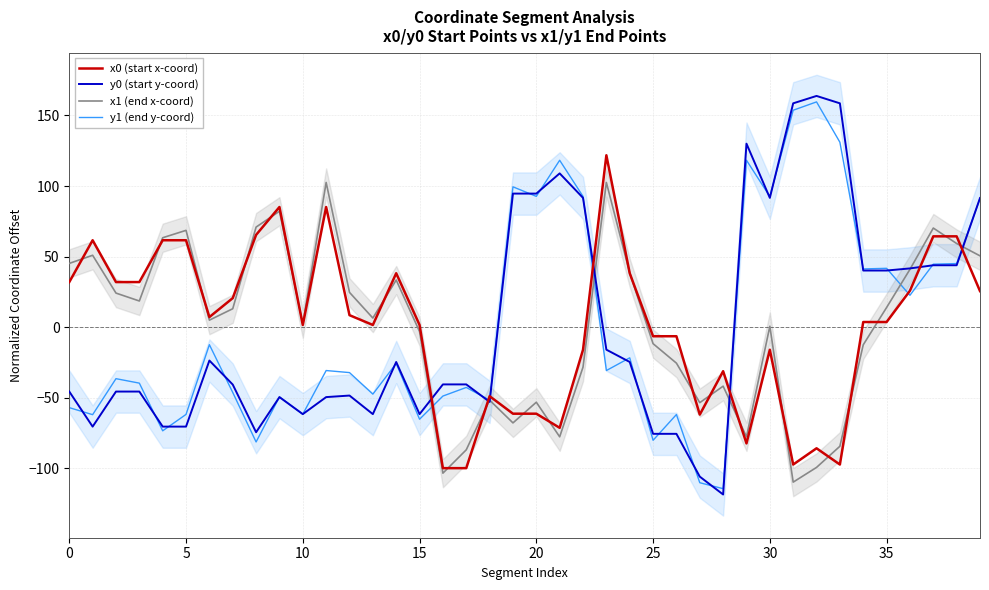

True or false: y0 (start y-coord) and x0 (start x-coord) cross at least once.

True